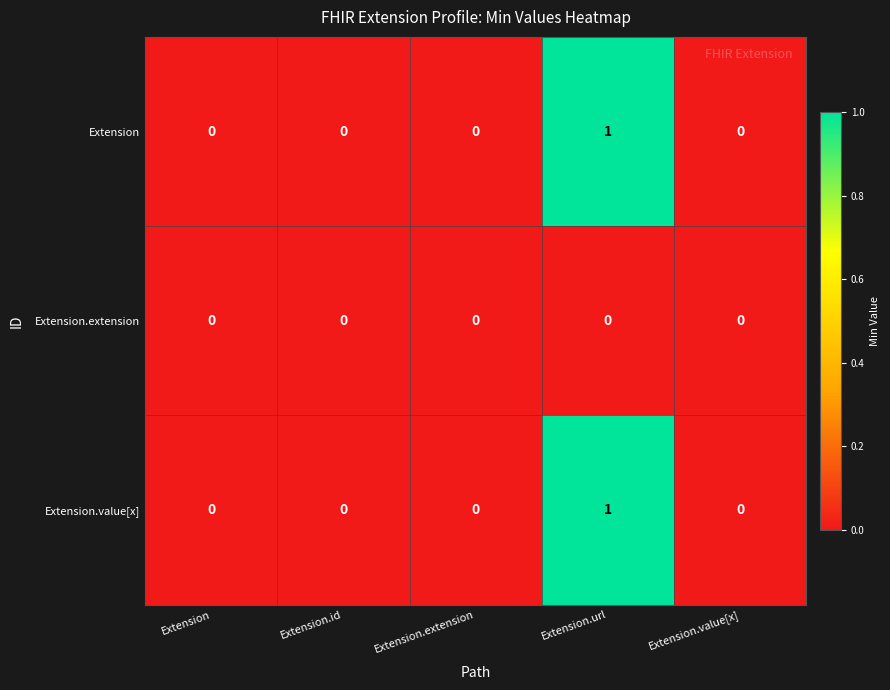

Reading left to right, list all the values displayed in this chart.

Extension: 0	0	0	1	0
Extension.extension: 0	0	0	0	0
Extension.value[x]: 0	0	0	1	0